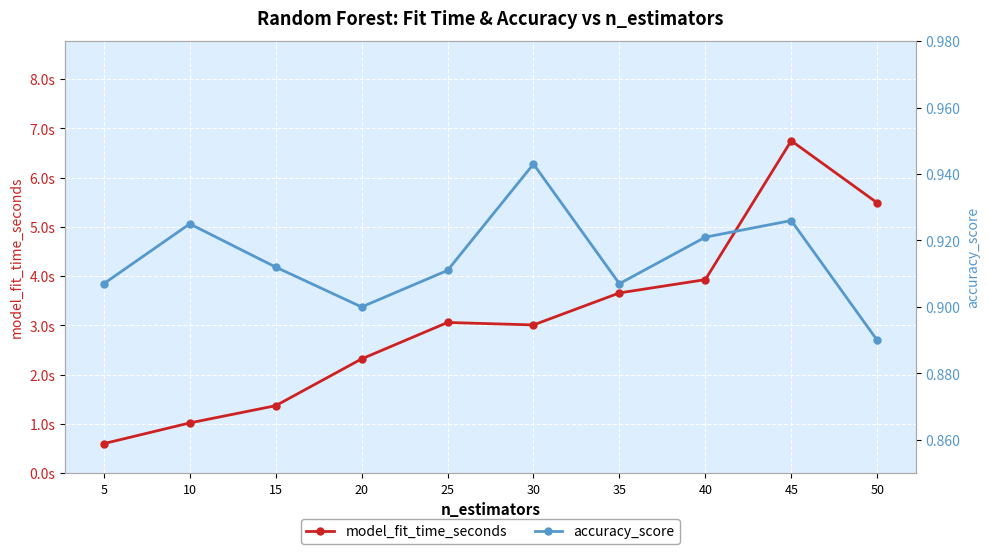

At which category does model_fit_time_seconds reach its first local peak?

25